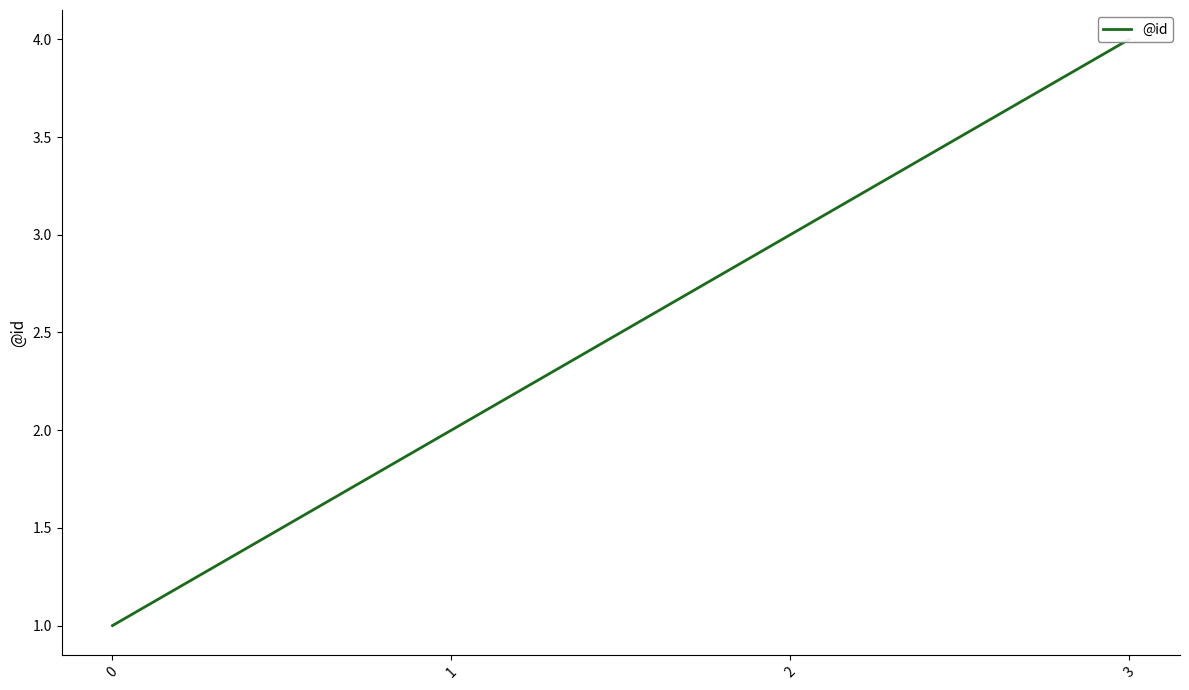

What is the smallest value displayed?

1